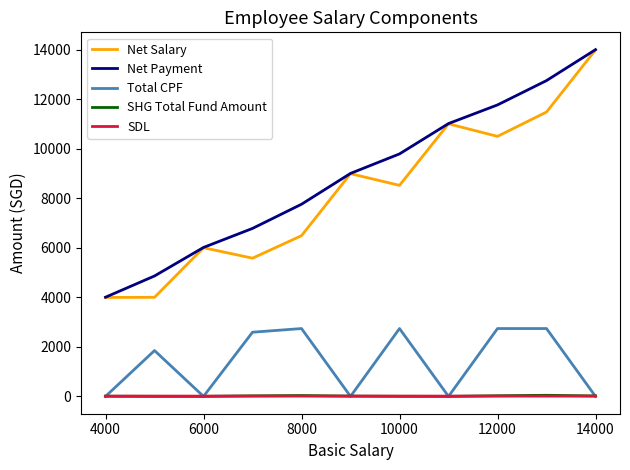

True or false: SDL and Net Payment cross at least once.

False